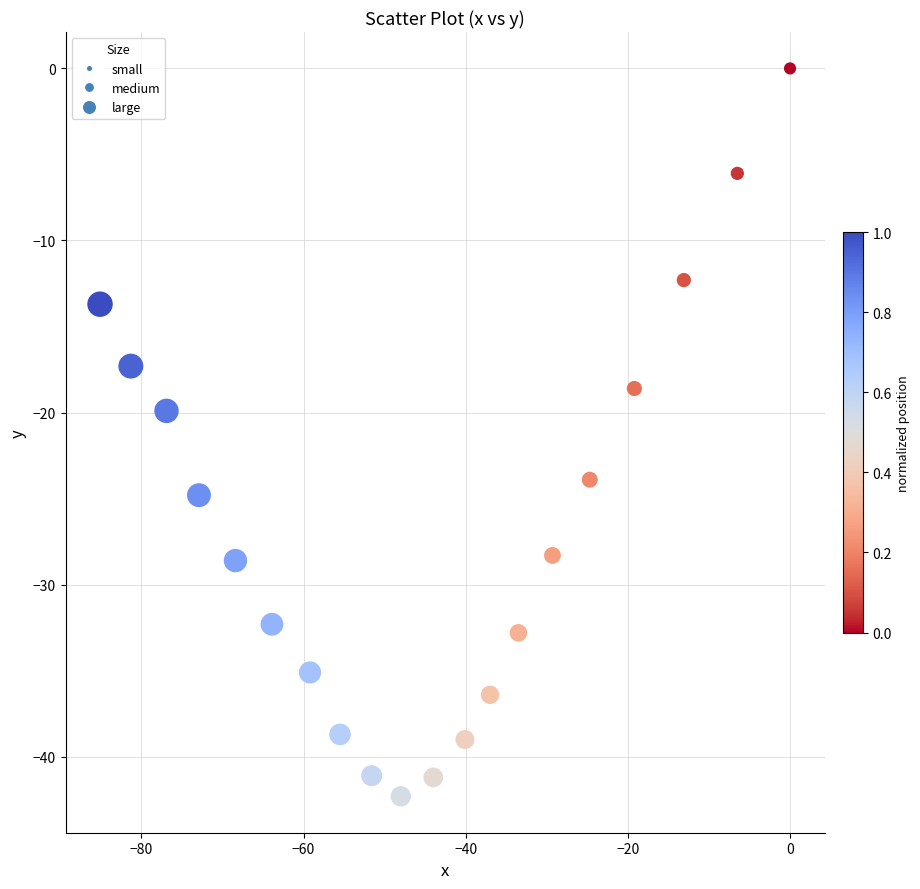

What Y value in the scatter plot is closest to -21?

-19.9